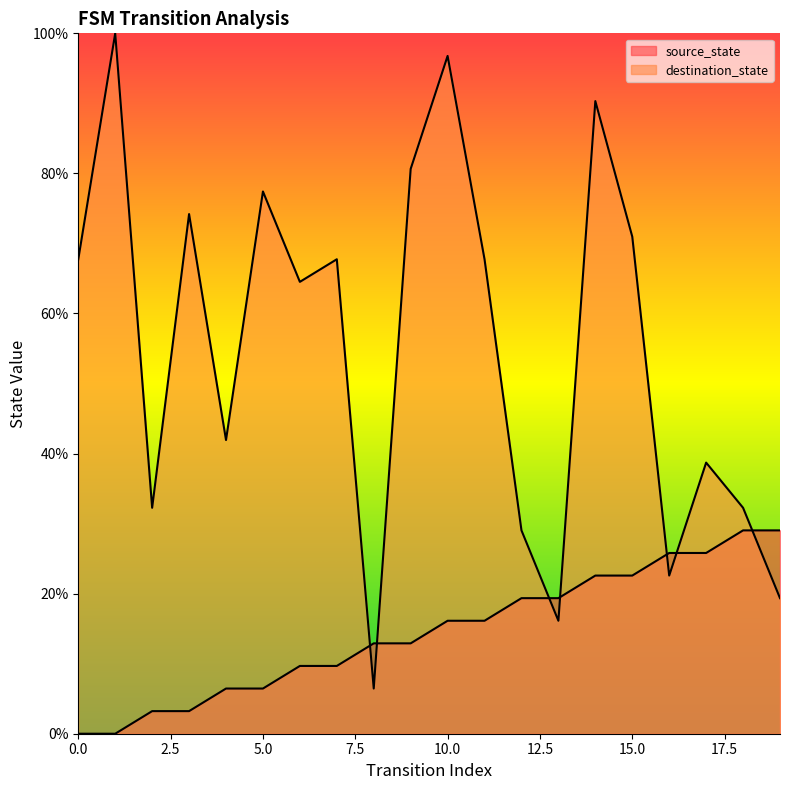

List the labels in order of source_state value, smallest first.

0, 1, 2, 3, 4, 5, 6, 7, 8, 9, 10, 11, 12, 13, 14, 15, 16, 17, 18, 19